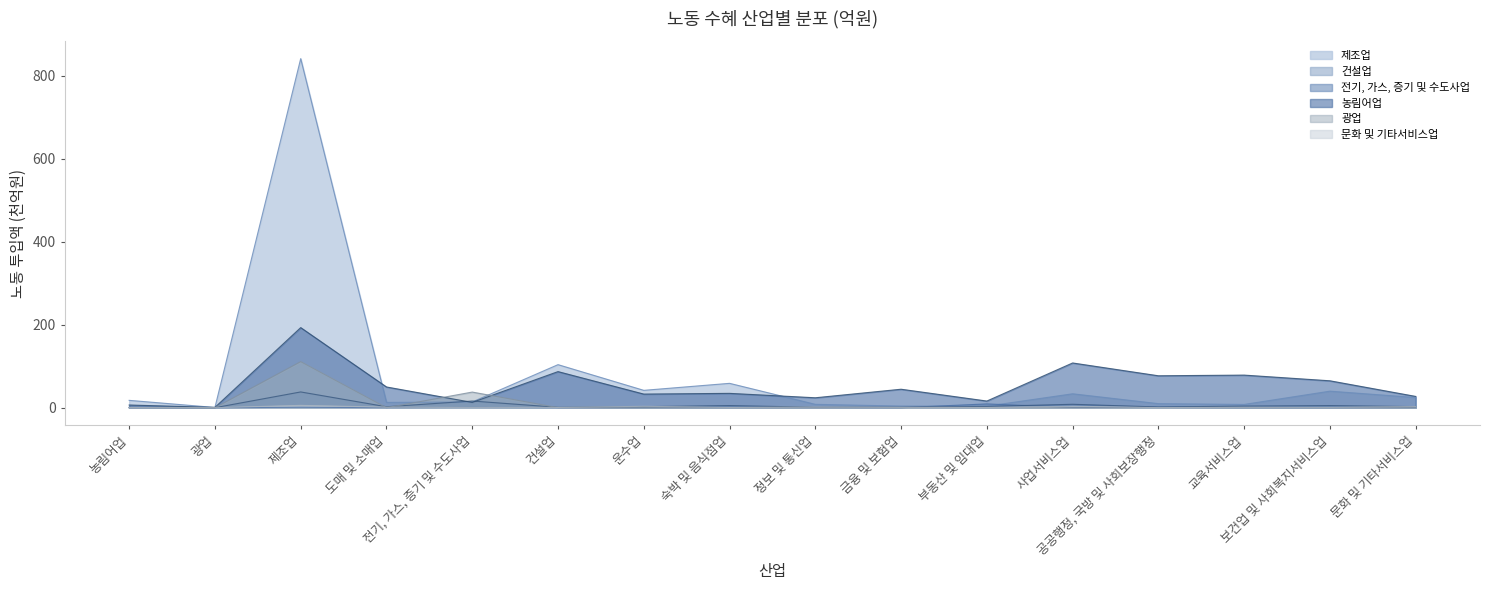

What is the difference between the maximum and minimum values in the 농림어업 series?

192.2